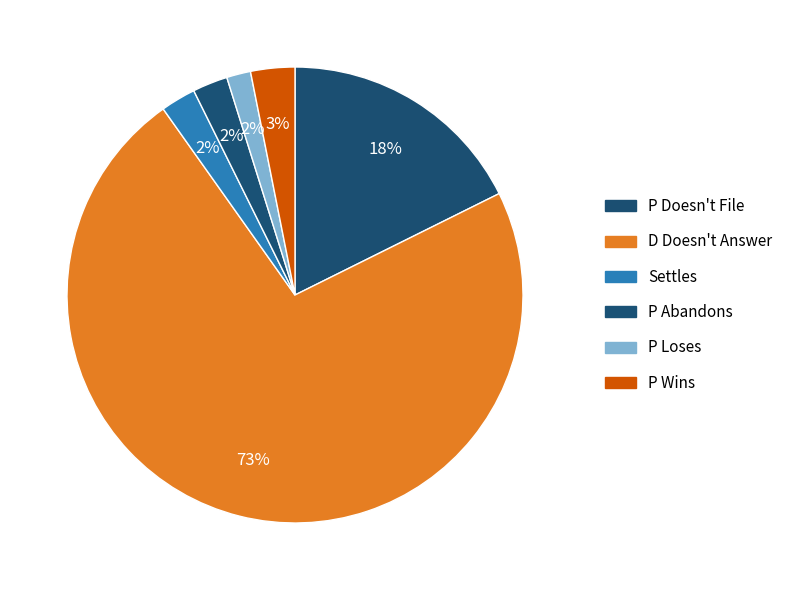

Which slice represents more than half of the pie?

D Doesn't Answer